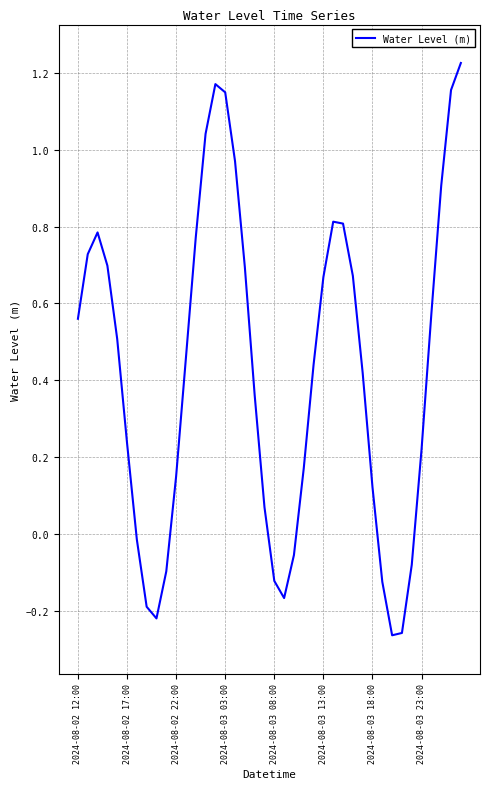

True or false: the data shows 1.1 at 2024-08-03 13:00.

False